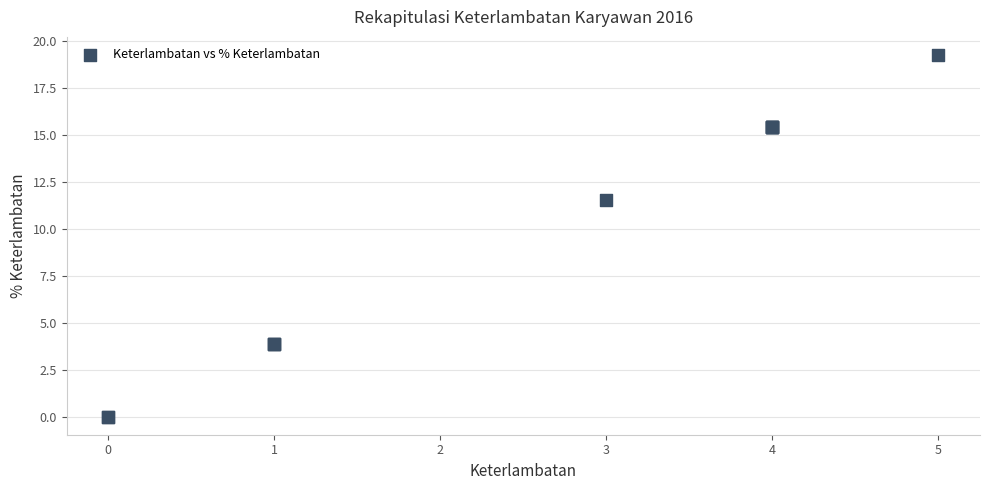

What Y value in the scatter plot is closest to 9?

11.5